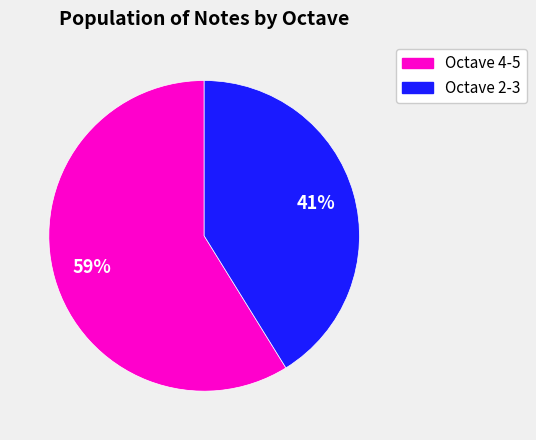

Is there a majority slice in this chart?

Yes